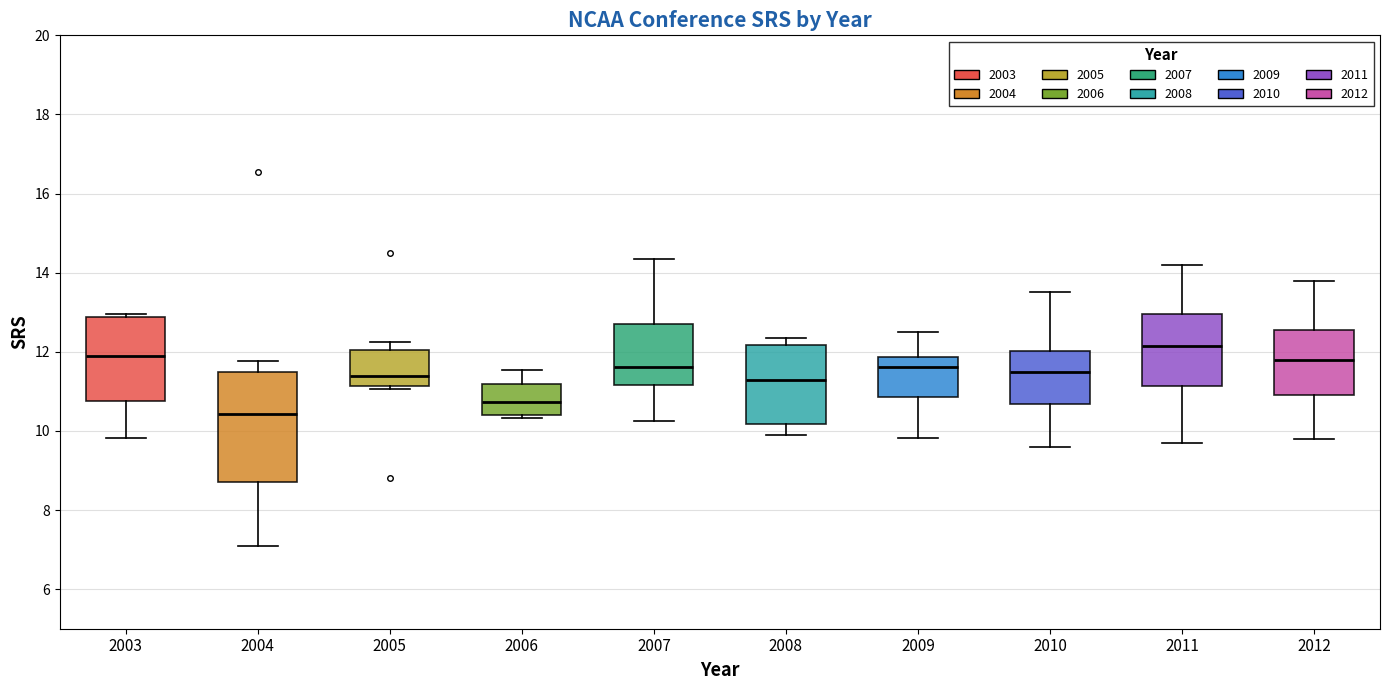

Reading left to right, read every box against the y-axis: the position of its median line, the range the box covers, and the ends of its whiskers. The values are not printed on the chart, so give them approximately, as read against the axis.

2003: median 11.8, box 10.8 to 12.8, whiskers 9.8 to 13.0
2004: median 10.4, box 8.8 to 11.4, whiskers 7.0 to 11.8
2005: median 11.4, box 11.2 to 12.0, whiskers 11.0 to 12.2
2006: median 10.8, box 10.4 to 11.2, whiskers 10.4 (just below the box's lower edge) to 11.6
2007: median 11.6, box 11.2 to 12.6, whiskers 10.2 to 14.4
2008: median 11.2, box 10.2 to 12.2, whiskers 10.0 to 12.4
2009: median 11.6, box 10.8 to 11.8, whiskers 9.8 to 12.4
2010: median 11.6, box 10.6 to 12.0, whiskers 9.6 to 13.6
2011: median 12.2, box 11.2 to 13.0, whiskers 9.8 to 14.2
2012: median 11.8, box 11.0 to 12.6, whiskers 9.8 to 13.8